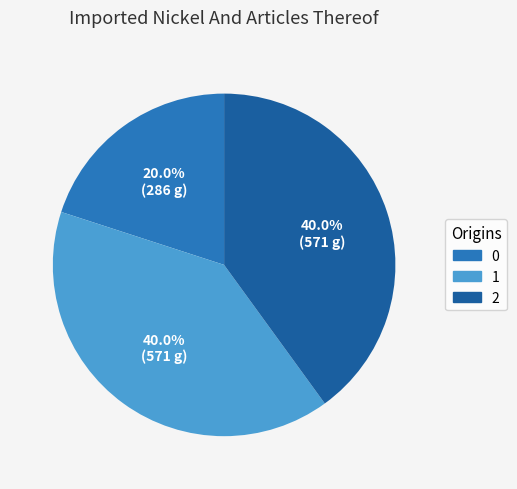

Approximately how many times larger is the value at 1 compared to 2?

1.0